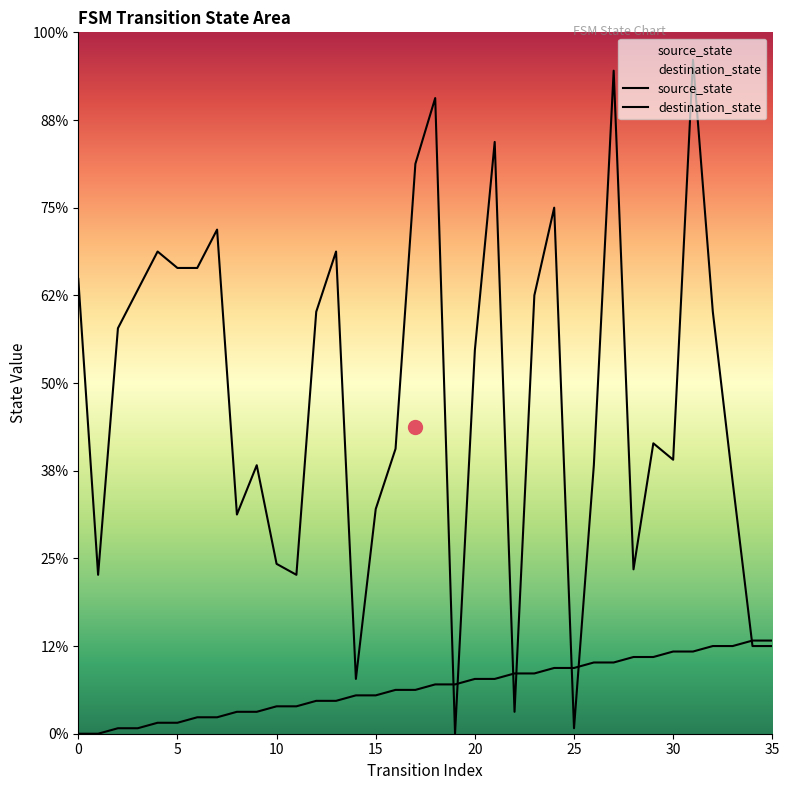

How many categories are shown in the chart?

36